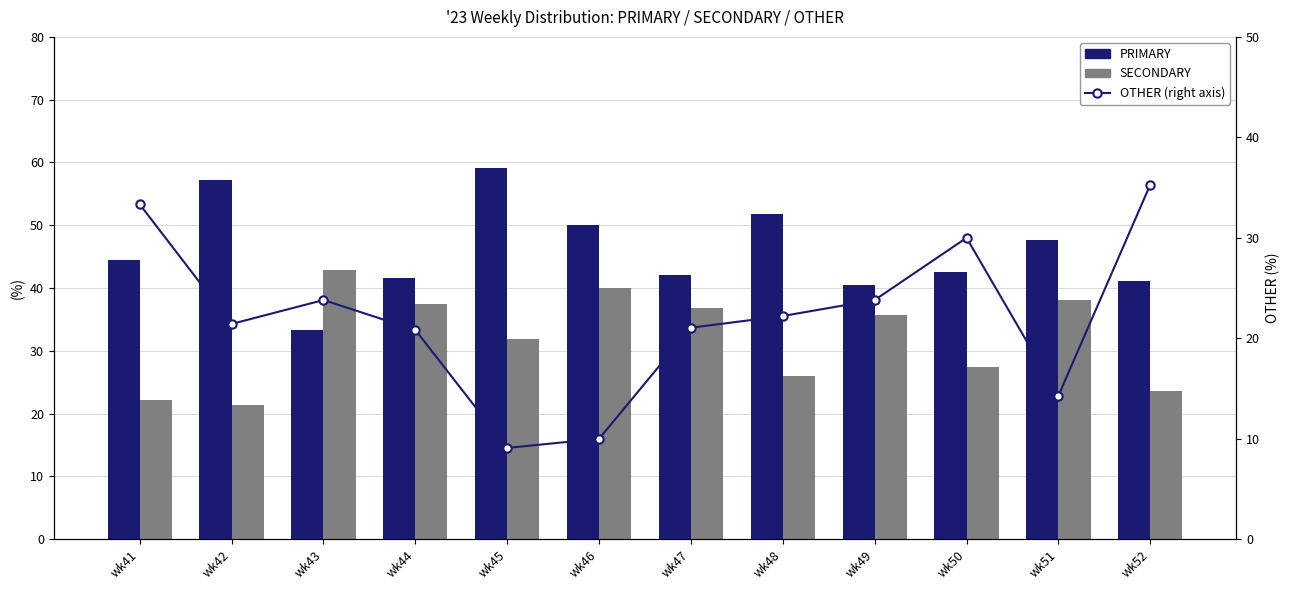

What is the value of the PRIMARY bar at the 10th from the left?

42.5